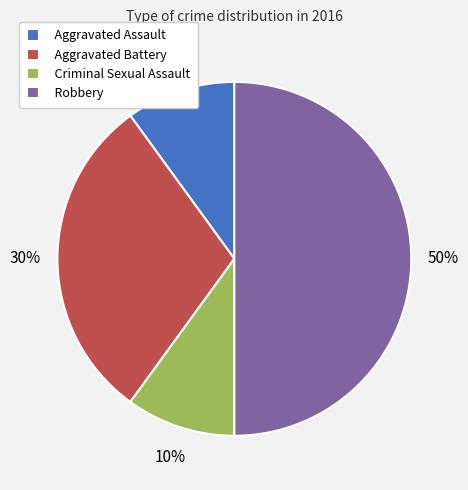

What is the ratio of the value at Aggravated Battery to the value at Criminal Sexual Assault?

3.0